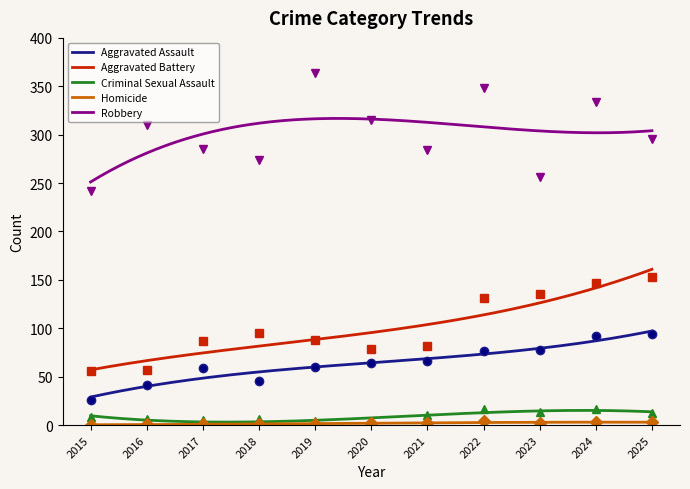

Which series has the largest range (max minus min)?

Robbery